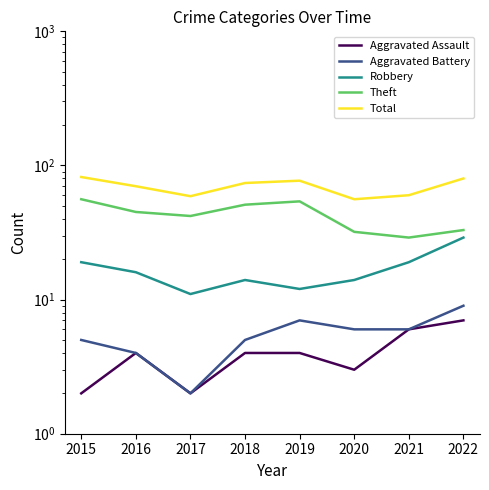

True or false: Robbery has more than 0 points higher than both neighbors.

True